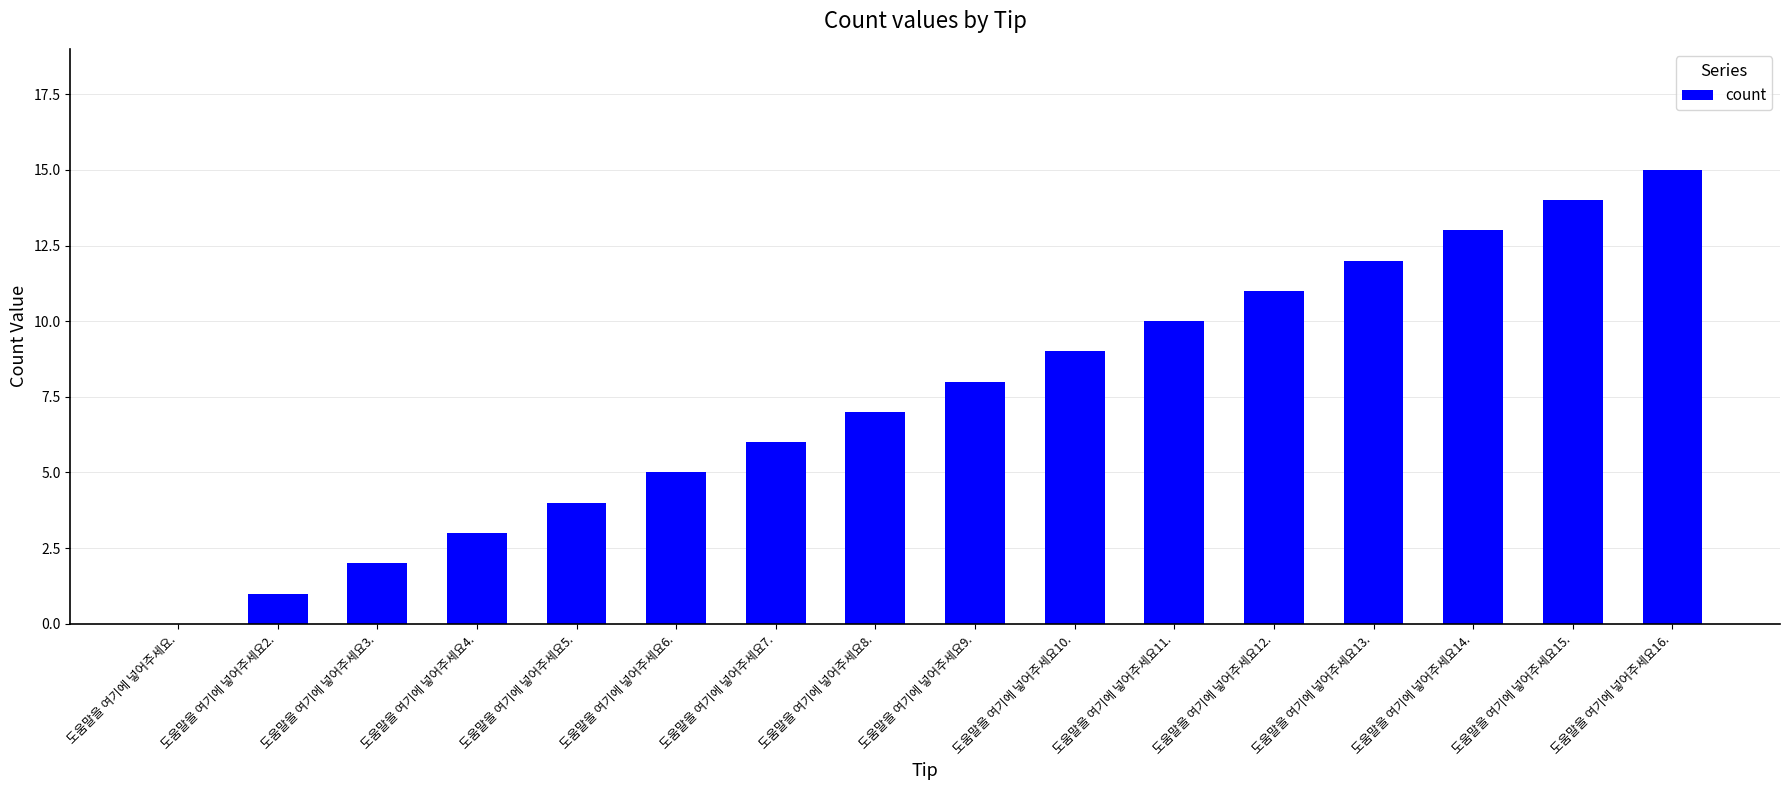

At which category does the chart reach its peak across all series?

도움말을 여기에 넣어주세요16.